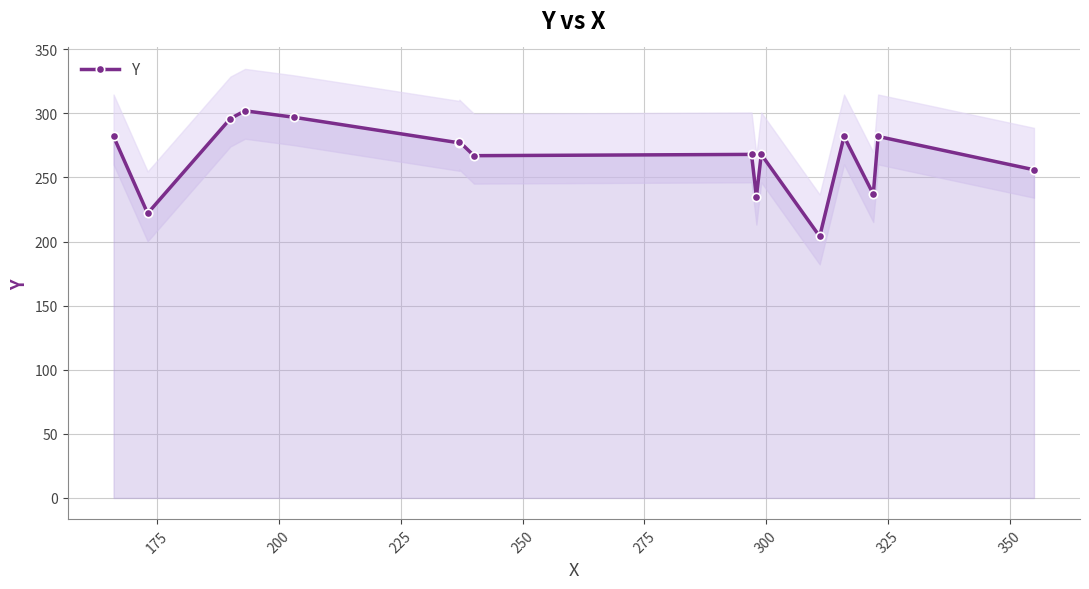

What is the difference between the maximum and minimum values?

98